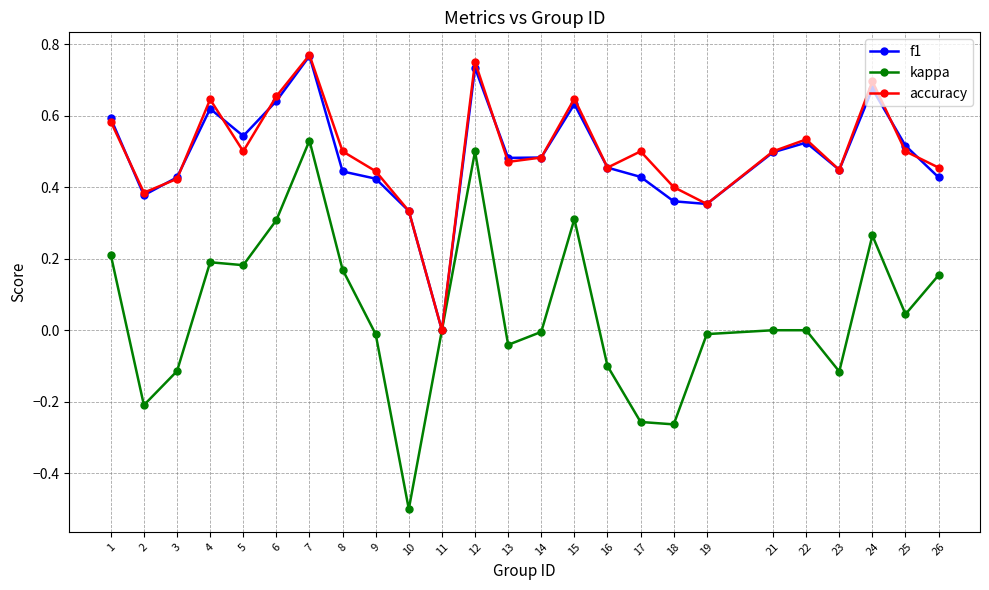

In f1, how many points are lower than both neighbors (excluding endpoints)?

6